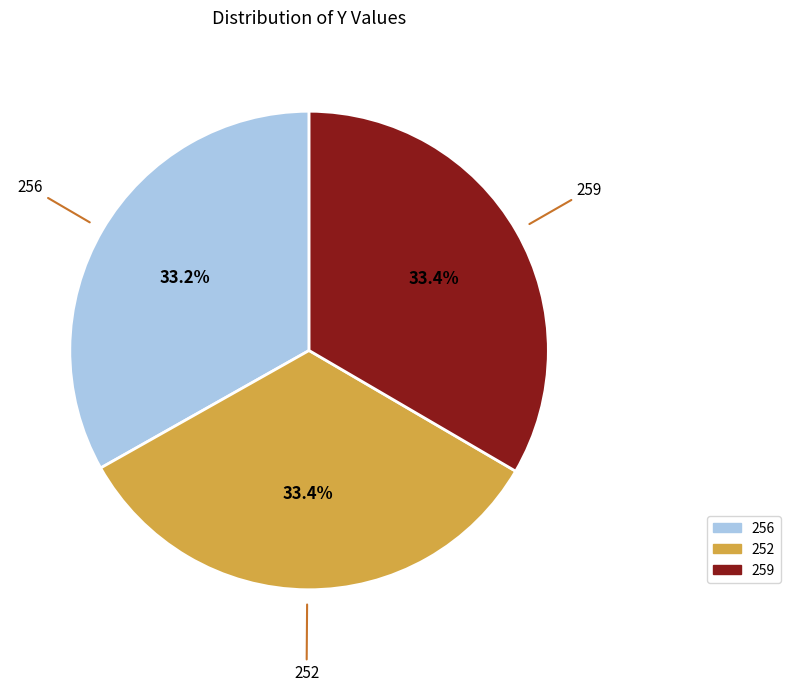

Is the sum of 252 and 259 greater than half?

Yes